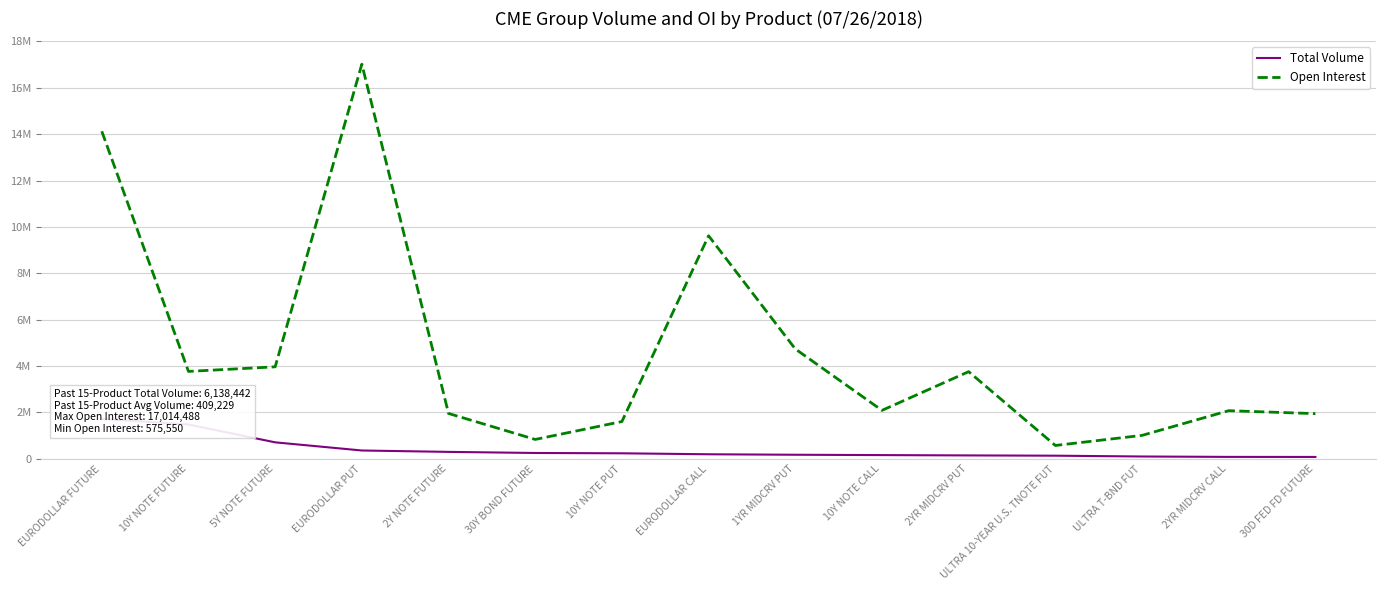

What position from the right is ULTRA T-BND FUT?

3